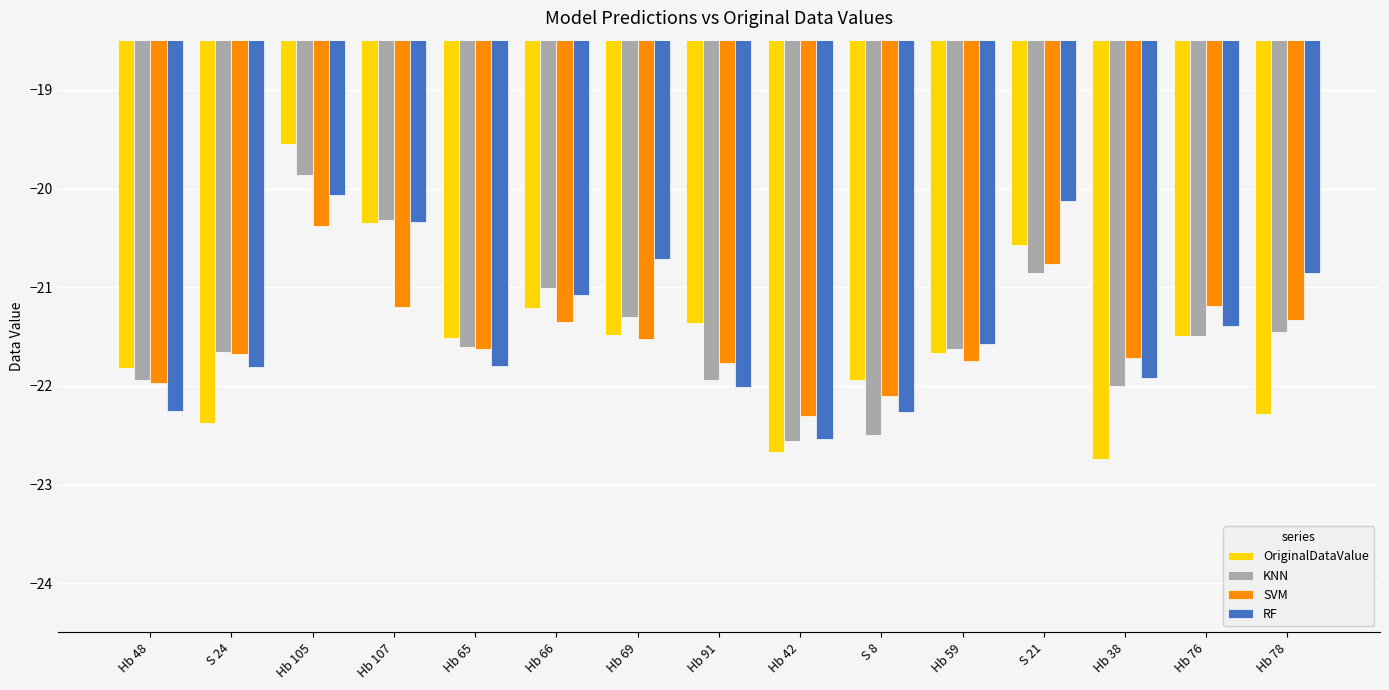

What are all the series names shown in the legend?

OriginalDataValue, KNN, SVM, RF